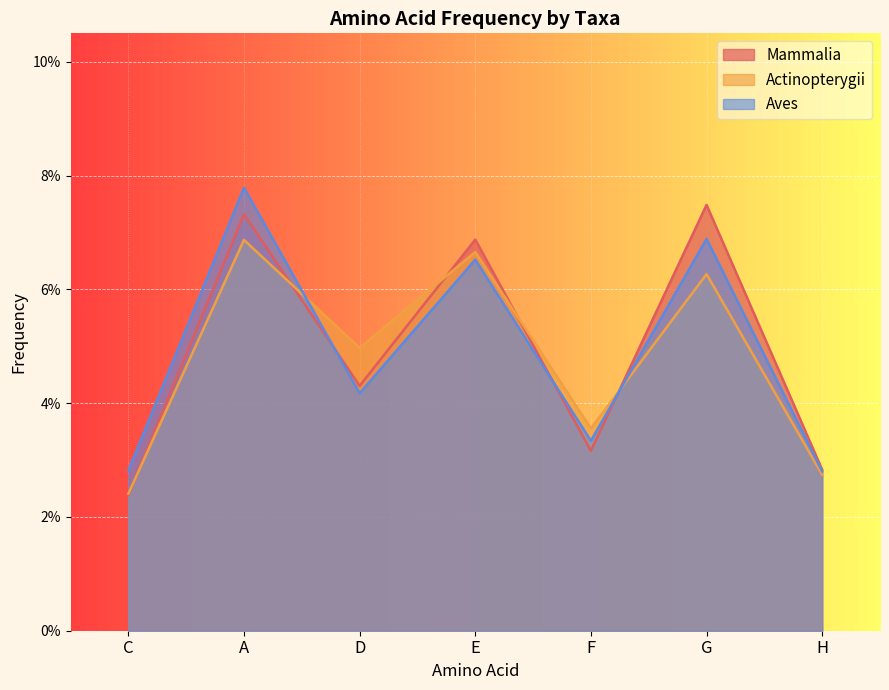

Where is the first local maximum for Actinopterygii?

A